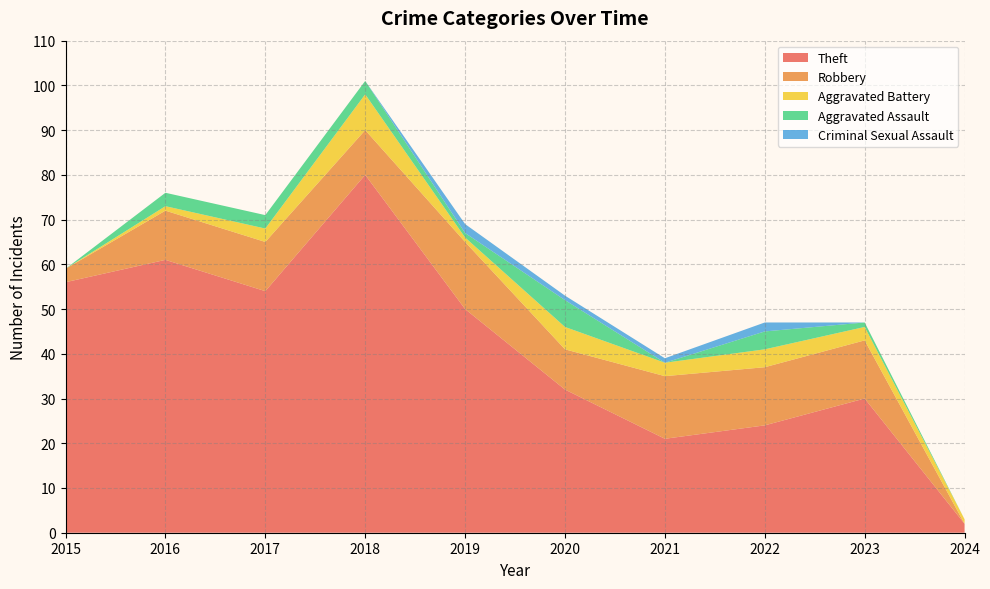

Reading right to left, what are all the values shown in this chart?

Theft: 2	30	24	21	32	50	80	54	61	56
Robbery: 0	13	13	14	9	15	10	11	11	3
Aggravated Battery: 1	3	4	3	5	1	8	3	1	0
Aggravated Assault: 0	1	4	0	6	1	3	3	3	0
Criminal Sexual Assault: 0	0	2	1	1	2	0	0	0	0